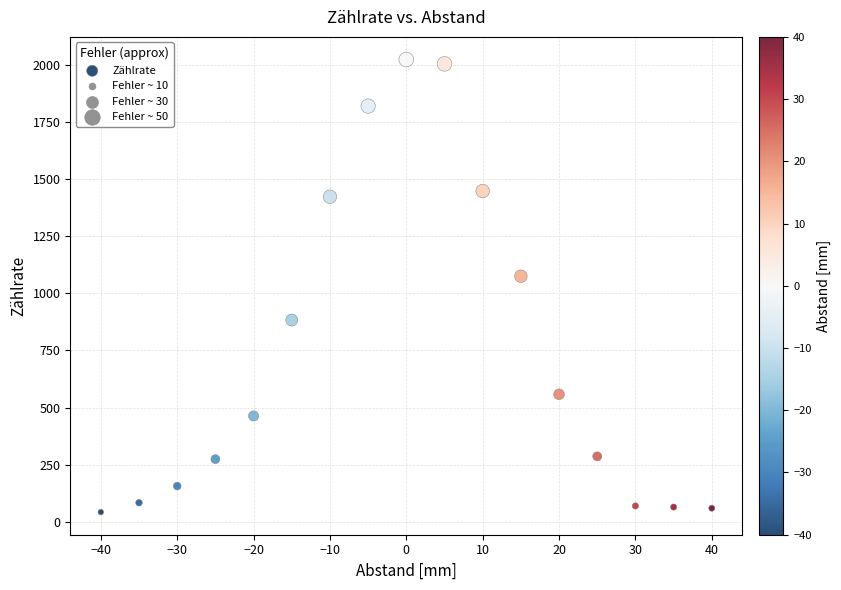

What Y value in the scatter plot is closest to 1033?

1075